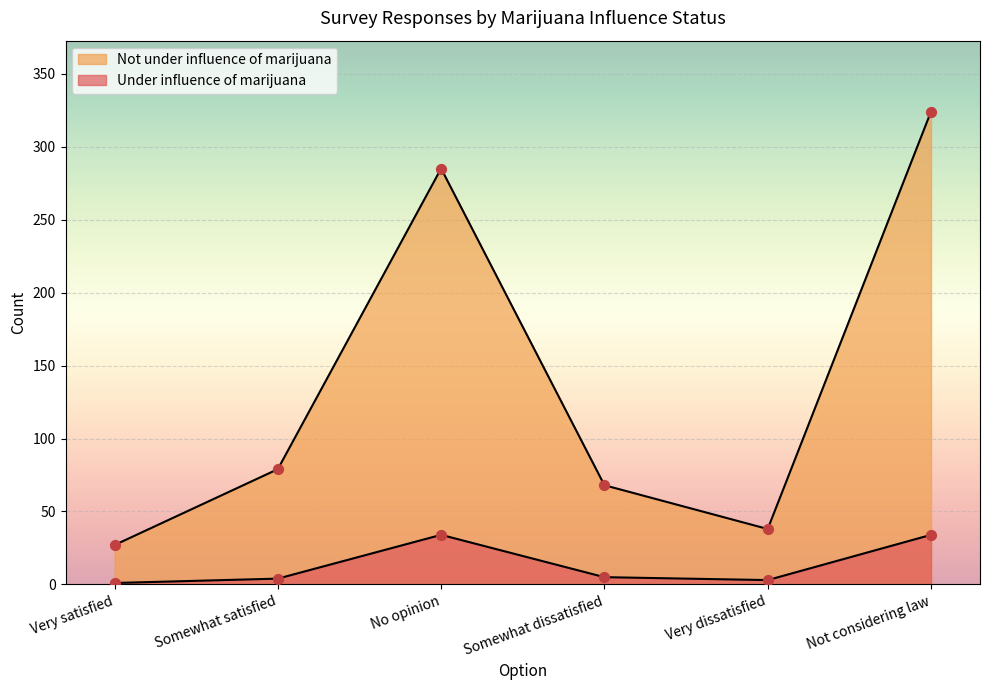

What is the total value across all series at Not considering law?

358